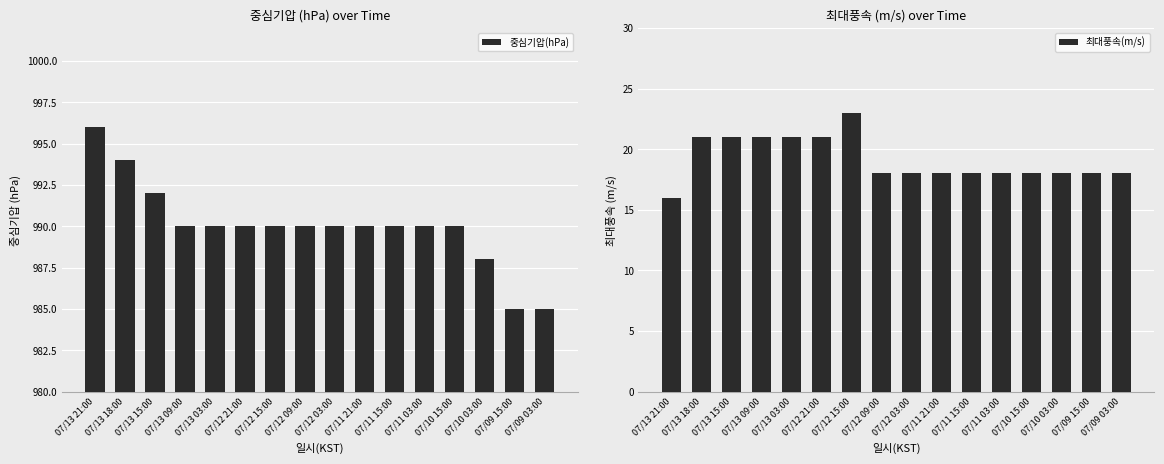

Reading left to right, list all the values displayed in this chart.

중심기압(hPa): 996	994	992	990	990	990	990	990	990	990	990	990	990	988	985	985
최대풍속(m/s): 16	21	21	21	21	21	23	18	18	18	18	18	18	18	18	18